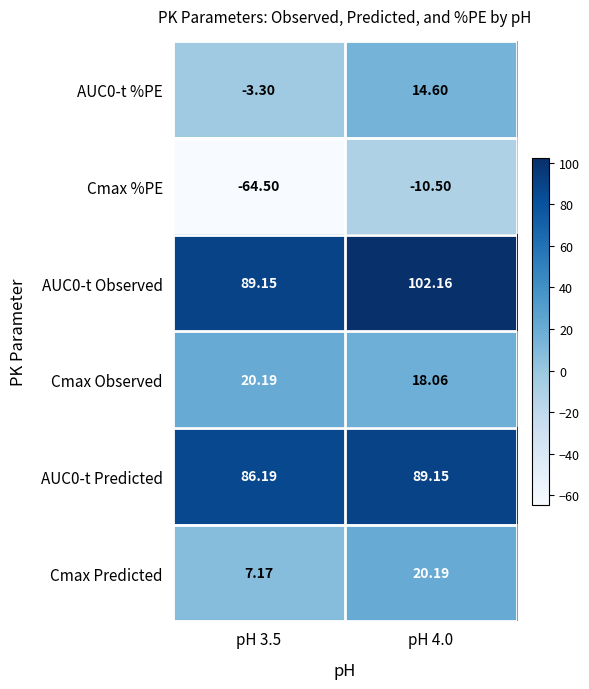

Which series has the largest range (max minus min)?

Cmax %PE